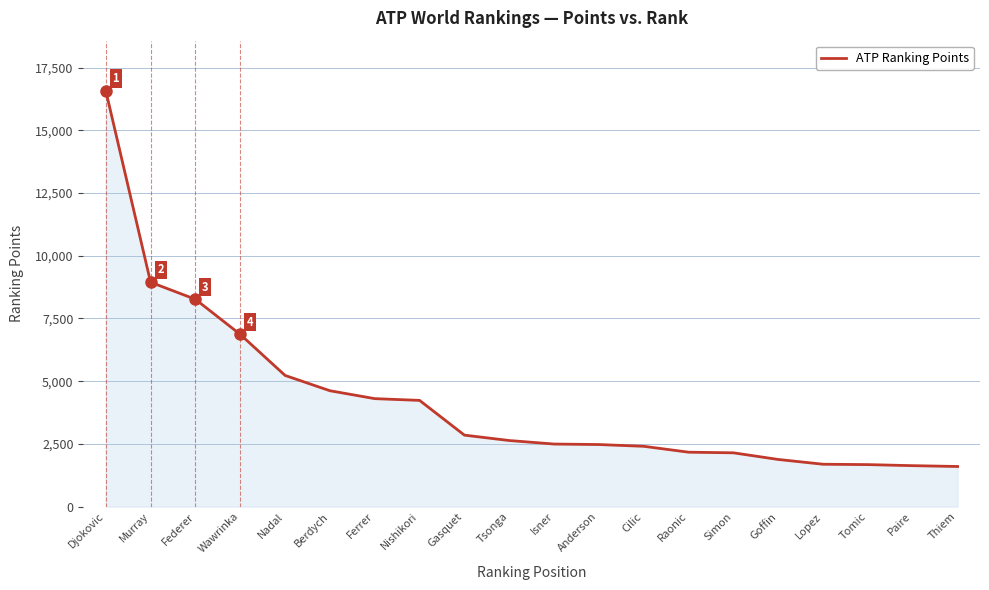

What is the smallest value displayed?

1600